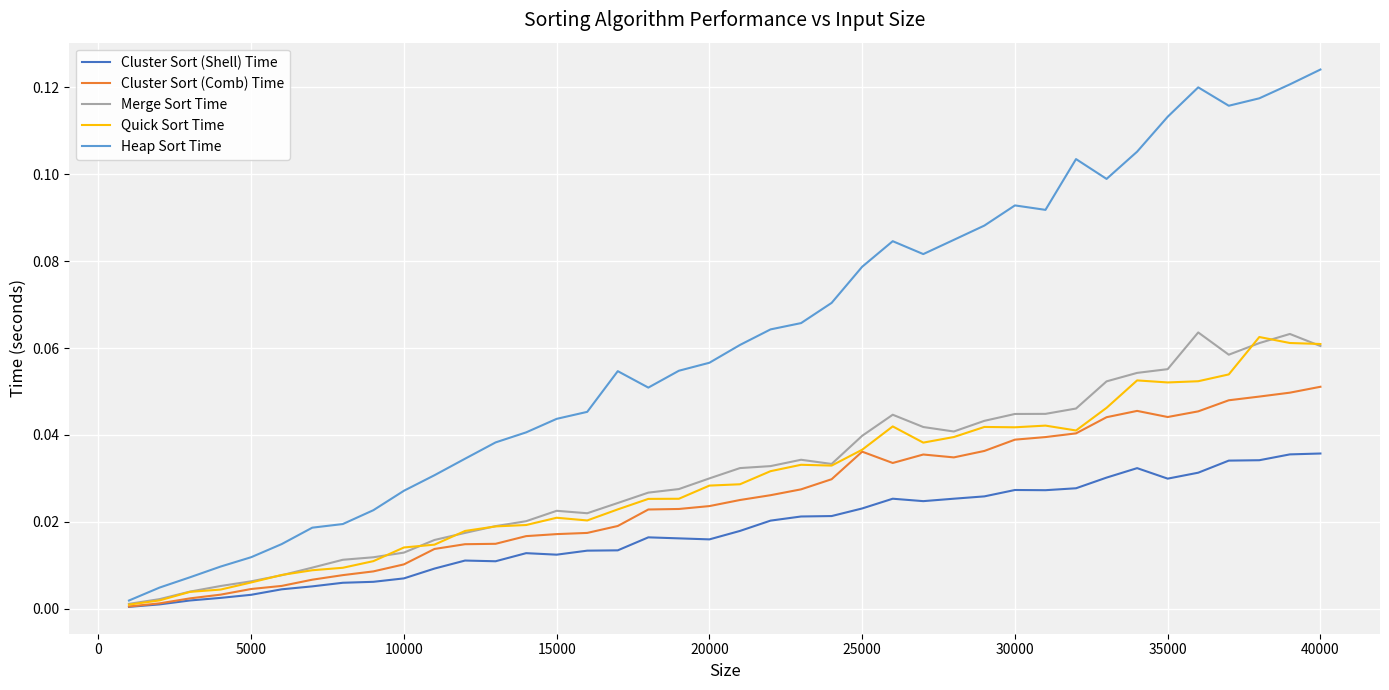

Which series has the largest total across all categories?

Heap Sort Time